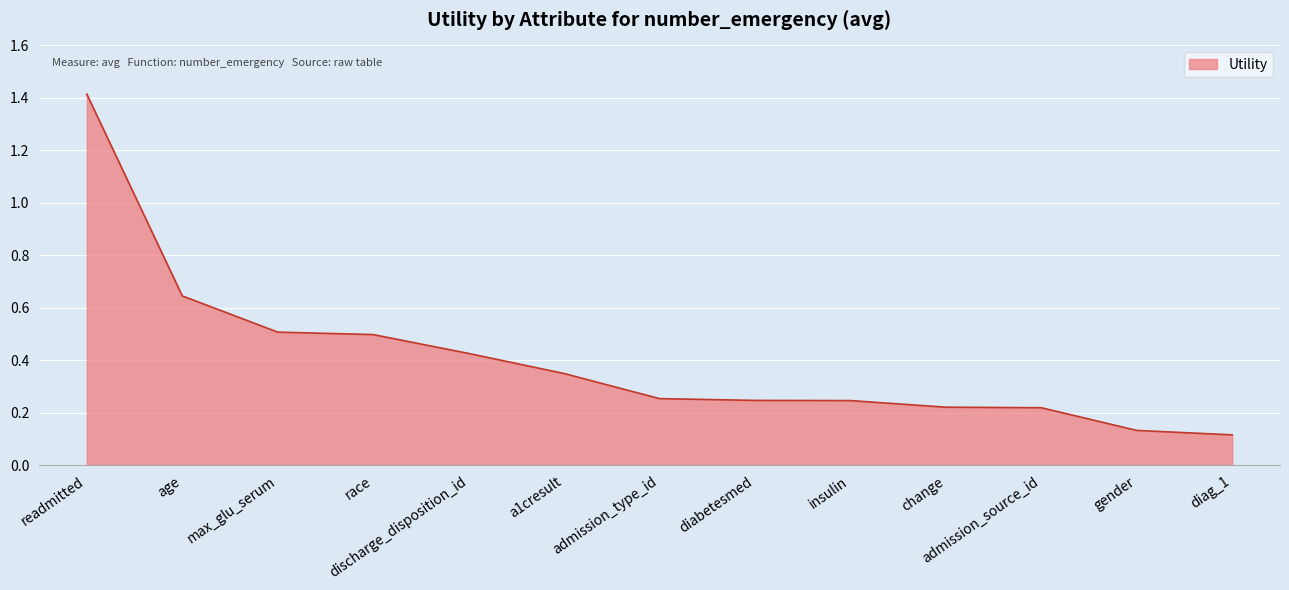

What is the difference between the maximum and minimum values?

1.3